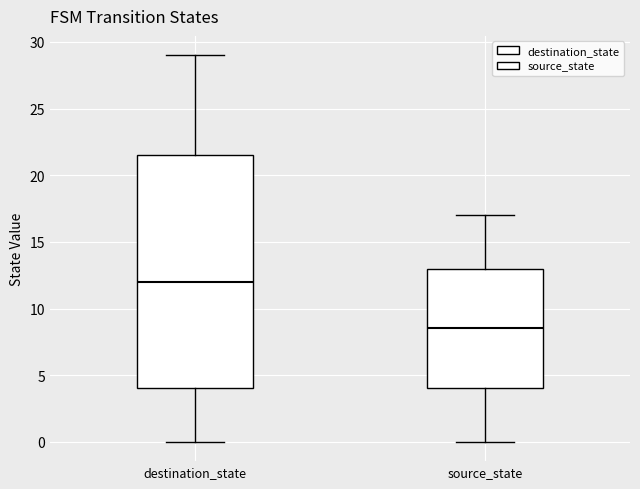

Which box's median line is the highest?

destination_state